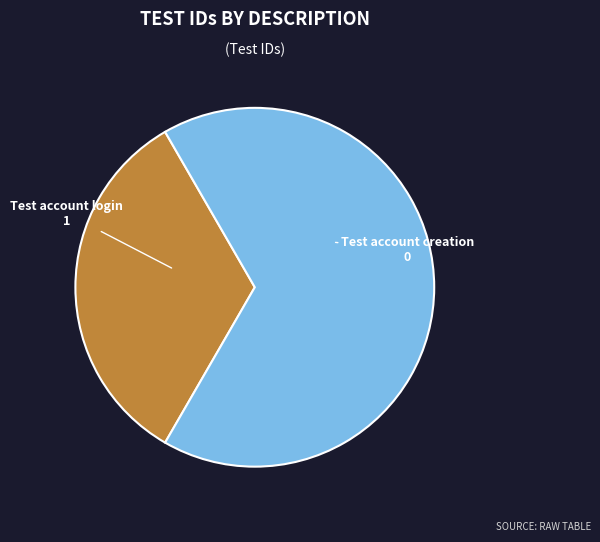

Between Test account login and Test account creation, which is larger?

Test account login